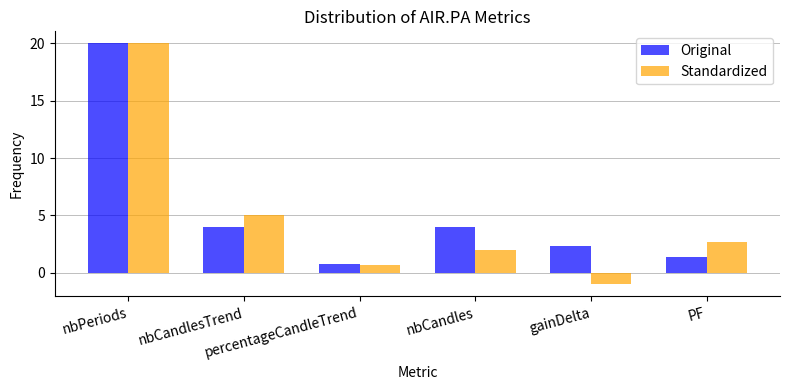

What is the label of the 5th bar from the right?

nbCandlesTrend